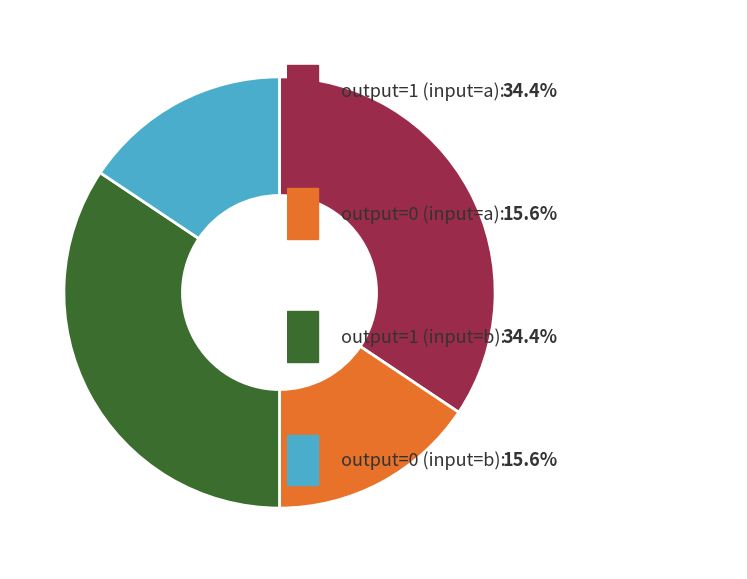

Is there a majority slice in this chart?

No